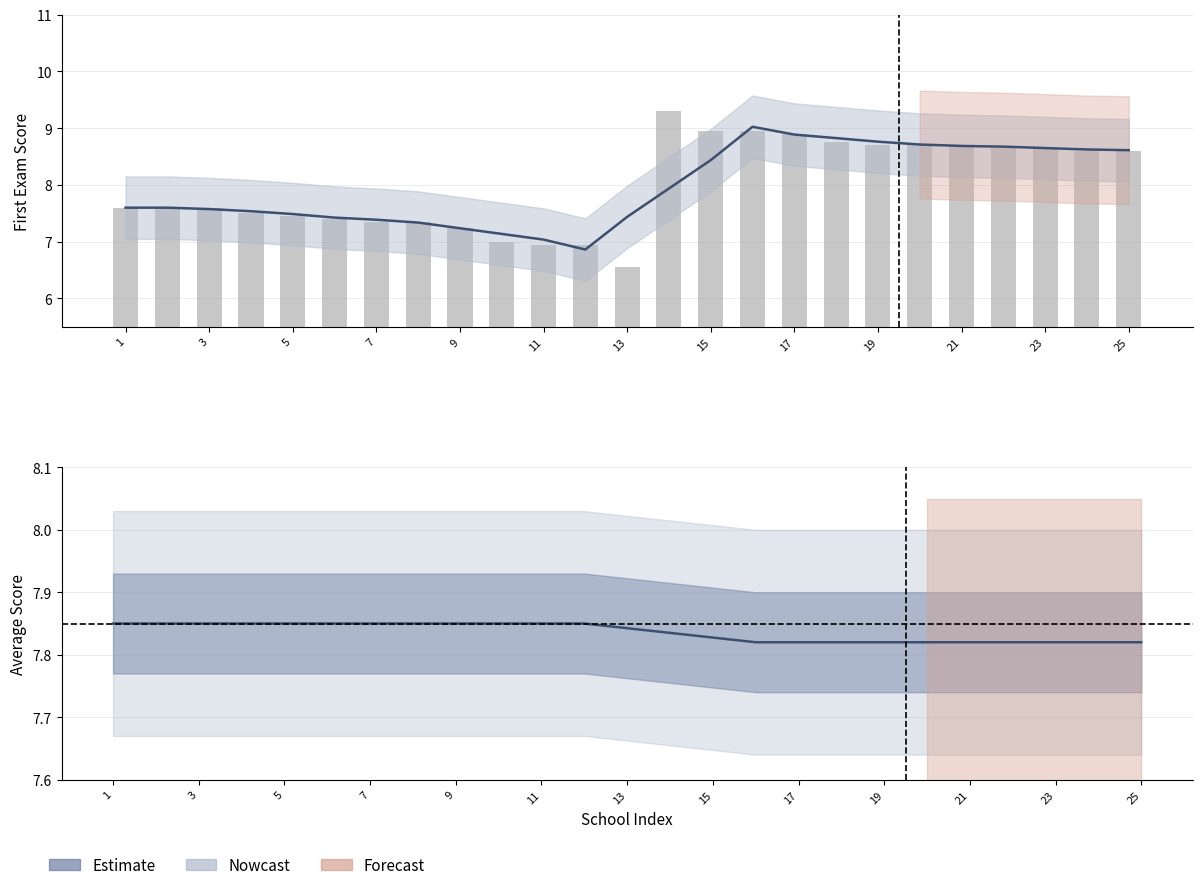

Reading right to left, list all the values displayed in this chart.

Estimate: 8.6	8.6	8.7	8.7	8.7	8.7	8.8	8.8	8.9	9.0	8.4	7.9	7.4	6.9	7.0	7.1	7.2	7.3	7.4	7.4	7.5	7.5	7.6	7.6	7.6
col_2 (First Exam): 8.6	8.6	8.7	8.7	8.7	8.7	8.7	8.8	8.9	8.9	8.9	9.3	6.5	7.0	7.0	7.0	7.2	7.3	7.3	7.4	7.5	7.5	7.6	7.6	7.6
col_12 (Average): 7.8	7.8	7.8	7.8	7.8	7.8	7.8	7.8	7.8	7.8	7.8	7.8	7.8	7.8	7.8	7.8	7.8	7.8	7.8	7.8	7.8	7.8	7.8	7.8	7.8